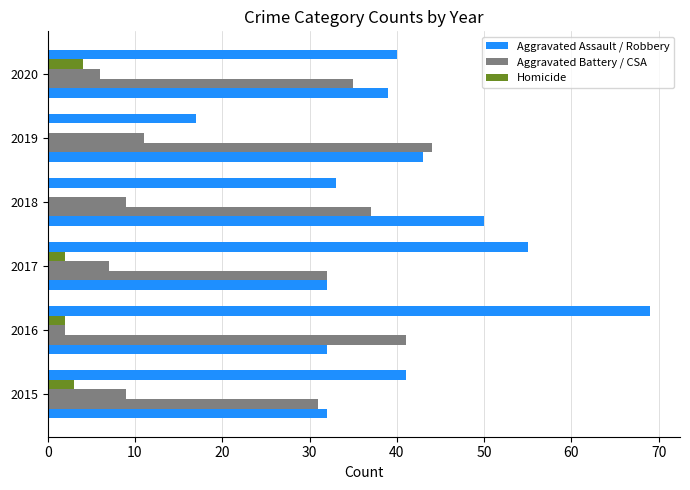

How many distinct data groups are displayed?

5